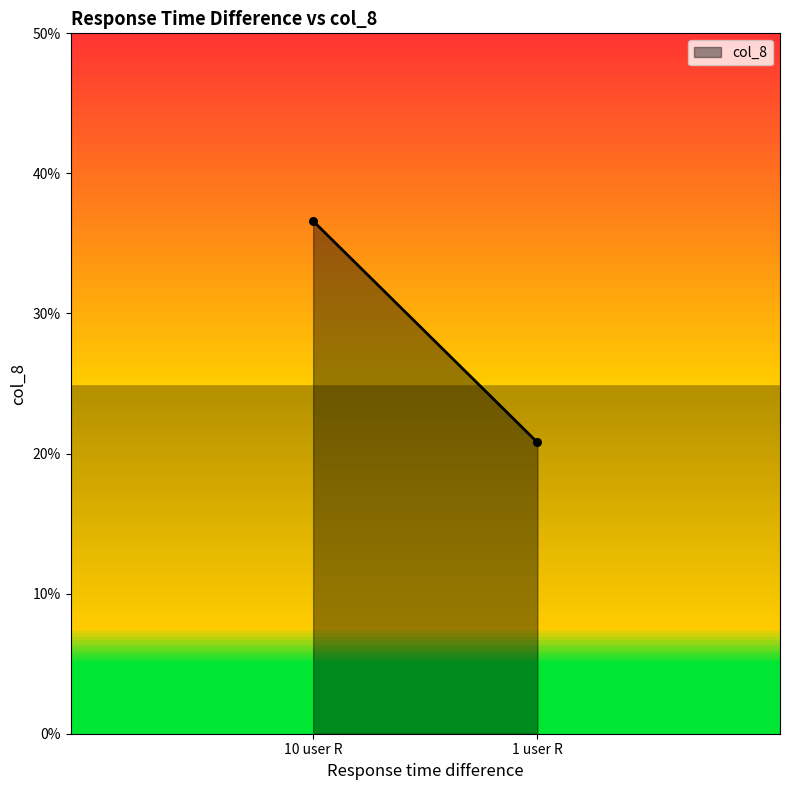

What Y value in the scatter plot is closest to 28?

20.8